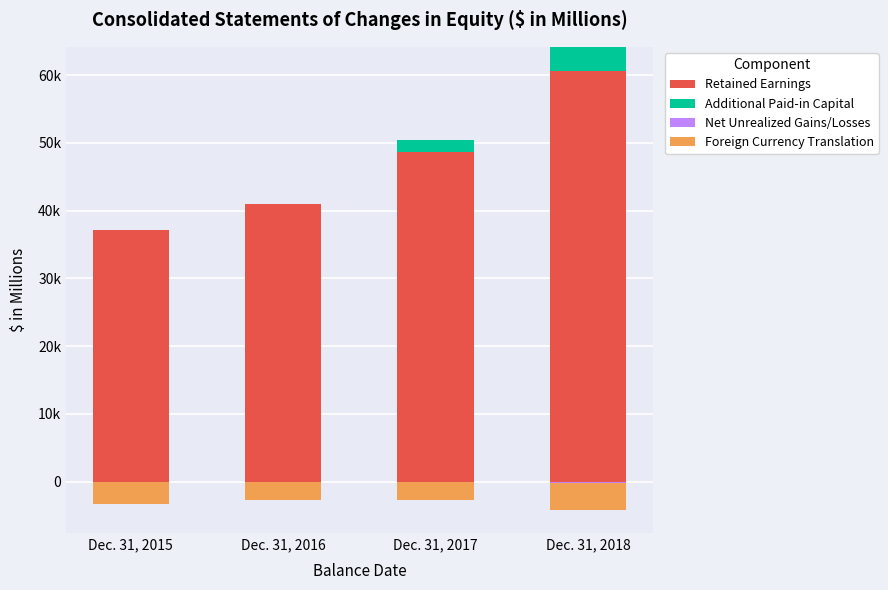

How many values in the Additional Paid-in Capital series exceed 1703?

1